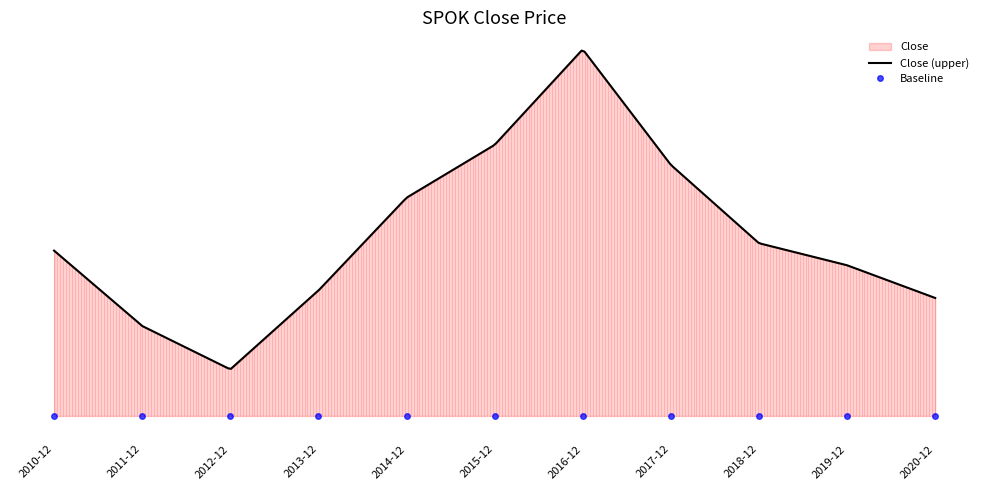

What is the maximum value shown in the chart?

17.2